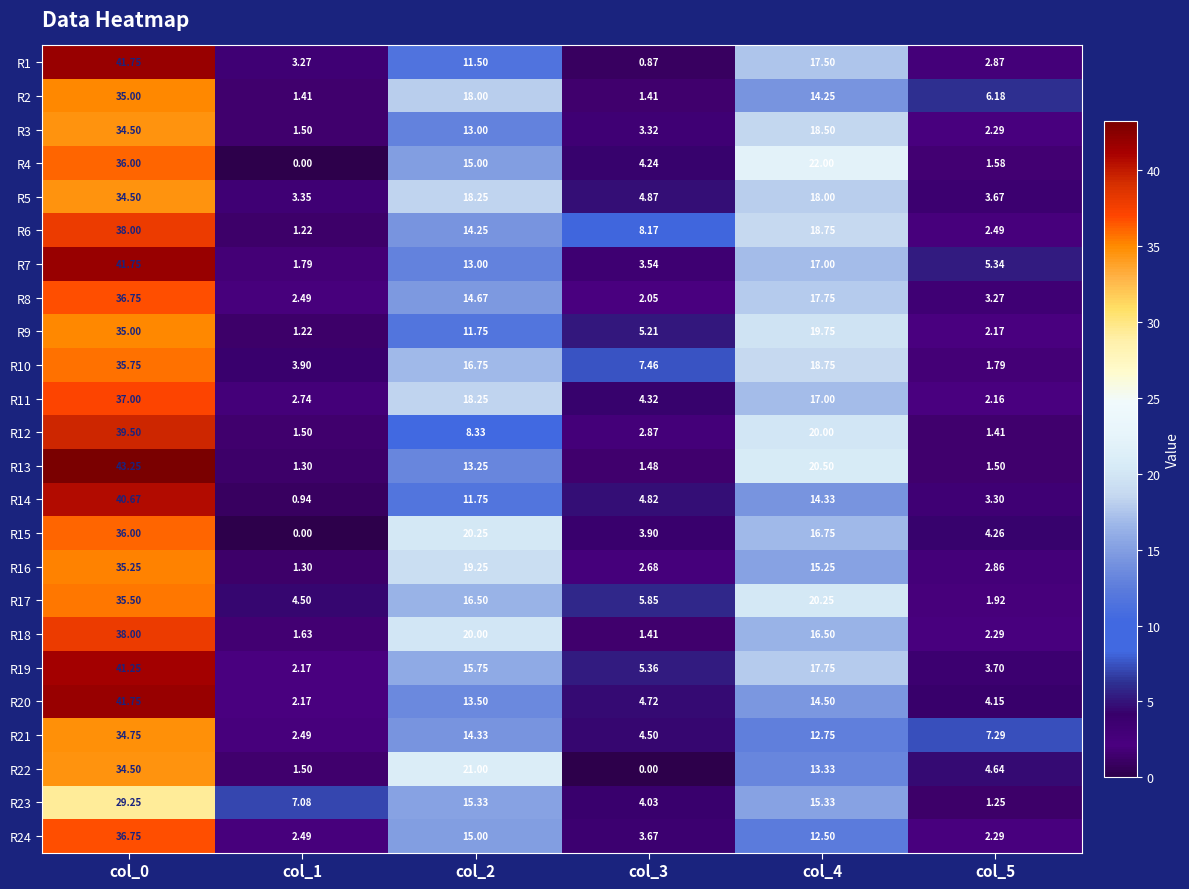

Is the value of R4 at col_5 greater than the value of R19 at col_3?

No